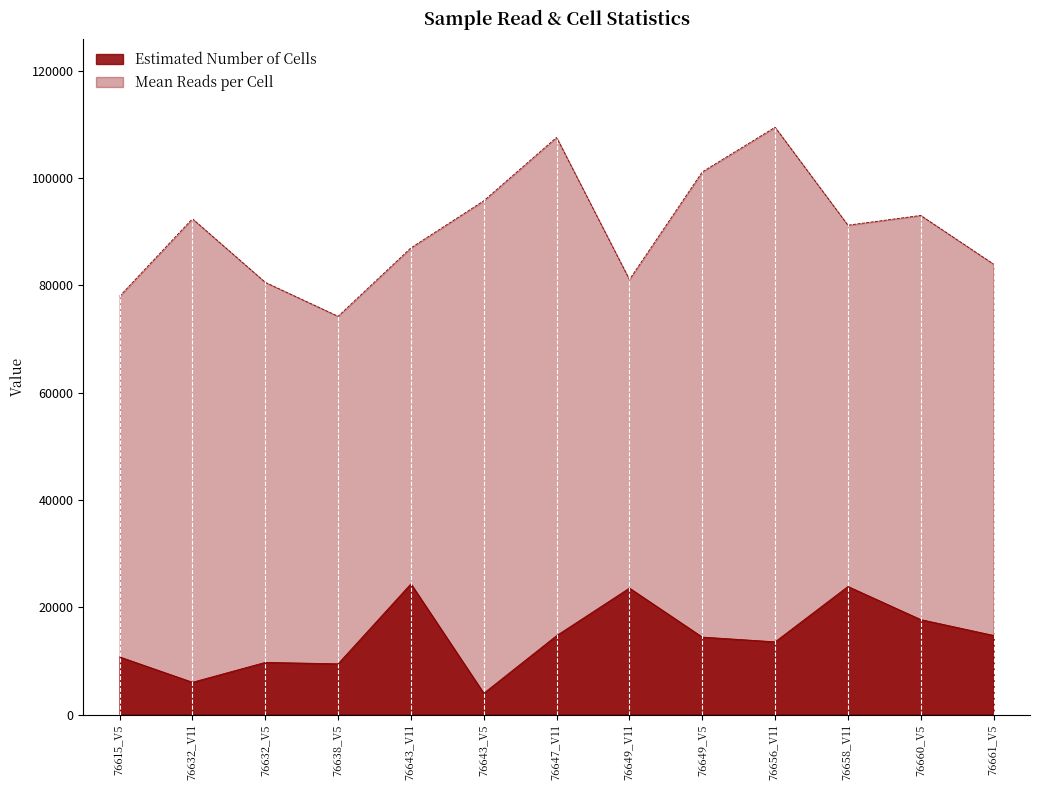

What is the minimum value shown in the chart?

3970